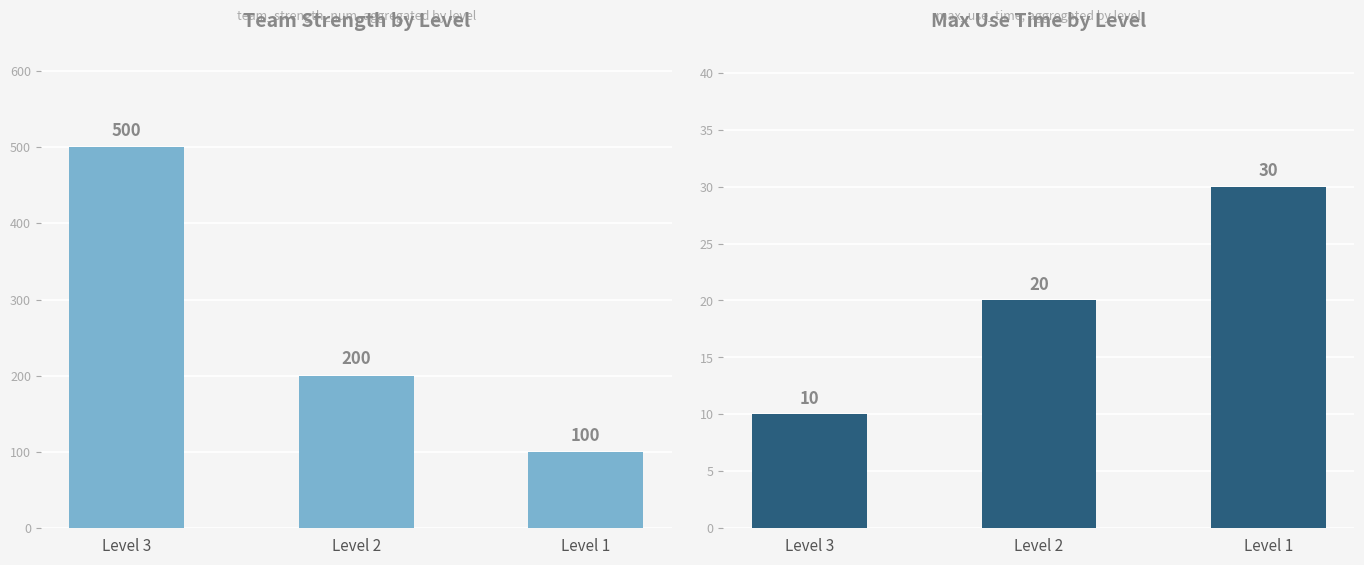

What value does the team_strength_num series have at Level 1?

100